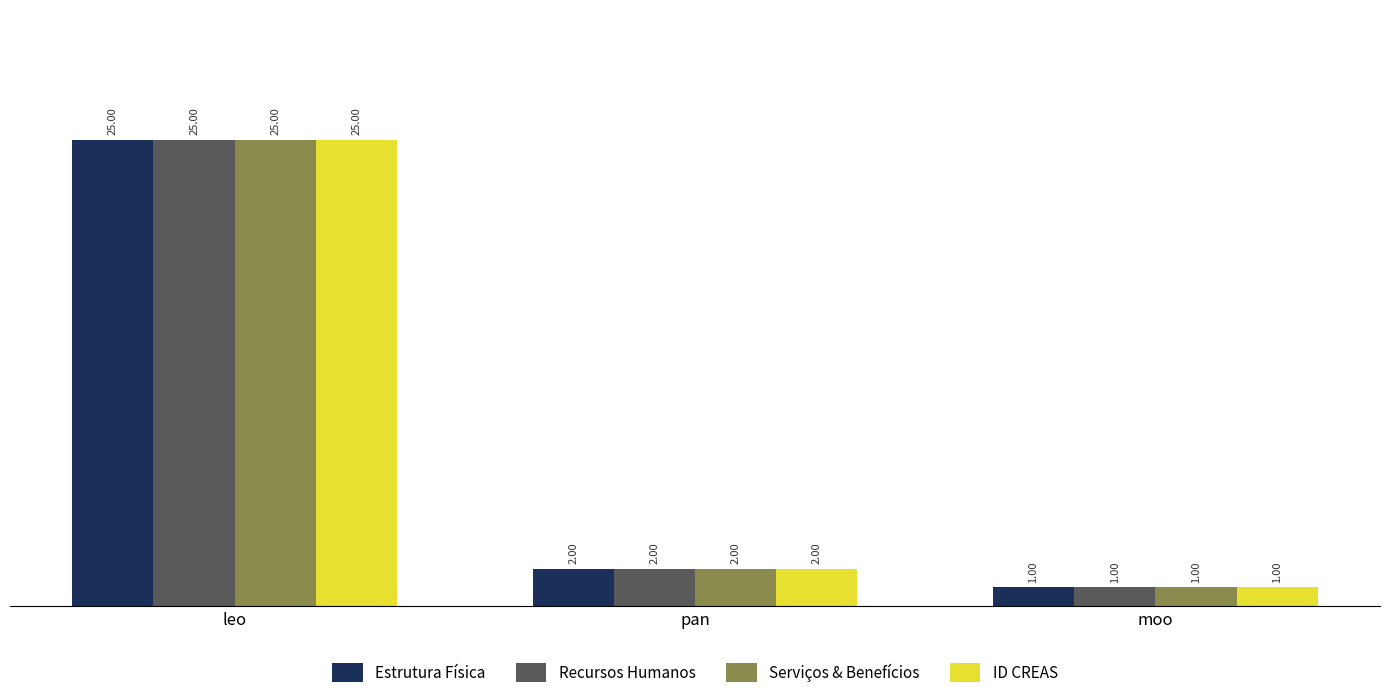

What is the smallest value displayed?

1